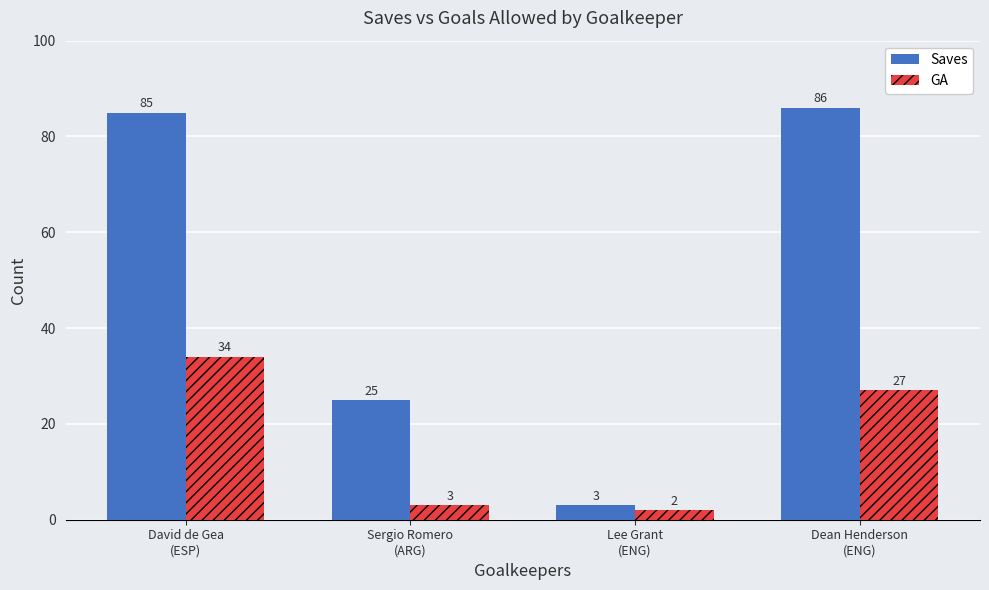

Which category has the lowest value in the Saves series?

Lee Grant
(ENG)